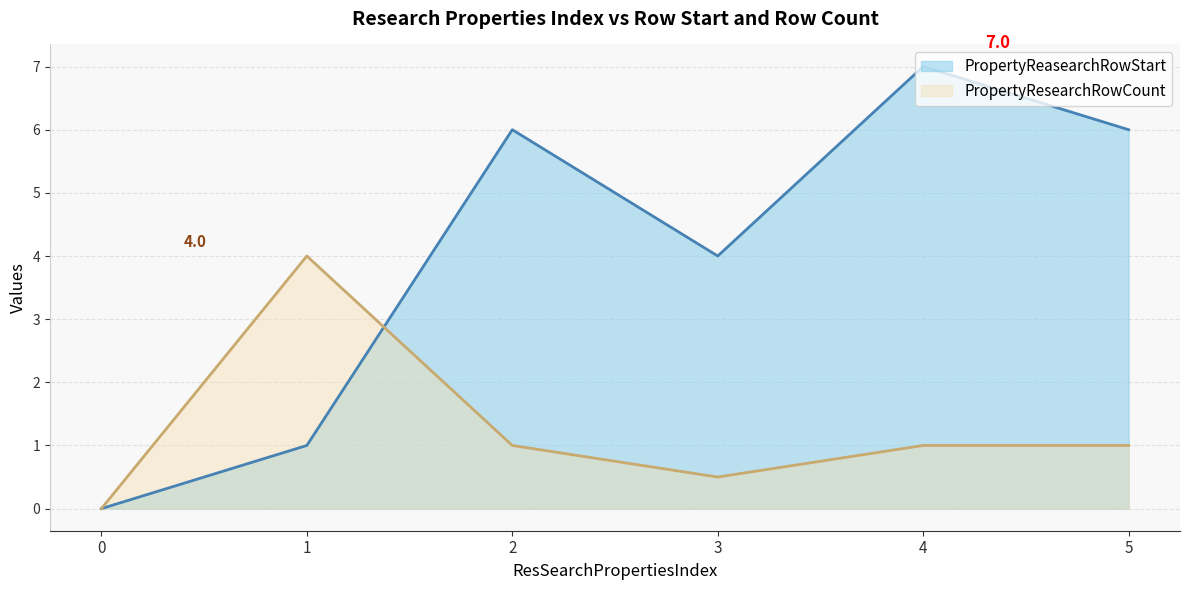

Between 4 and 3, which is larger?

4